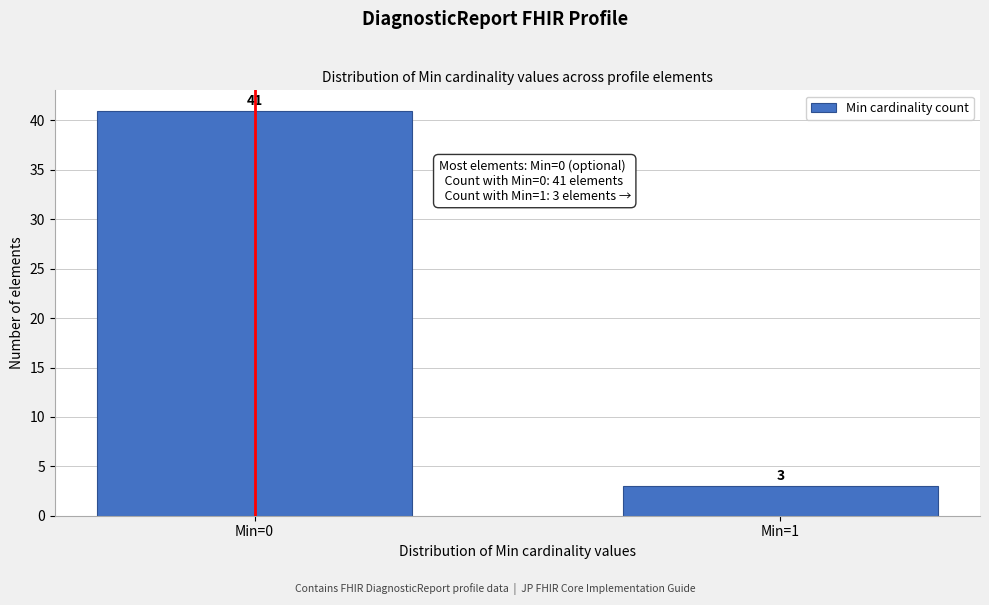

Reading left to right, transcribe all the data shown in this chart.

Min=0=41	Min=1=3